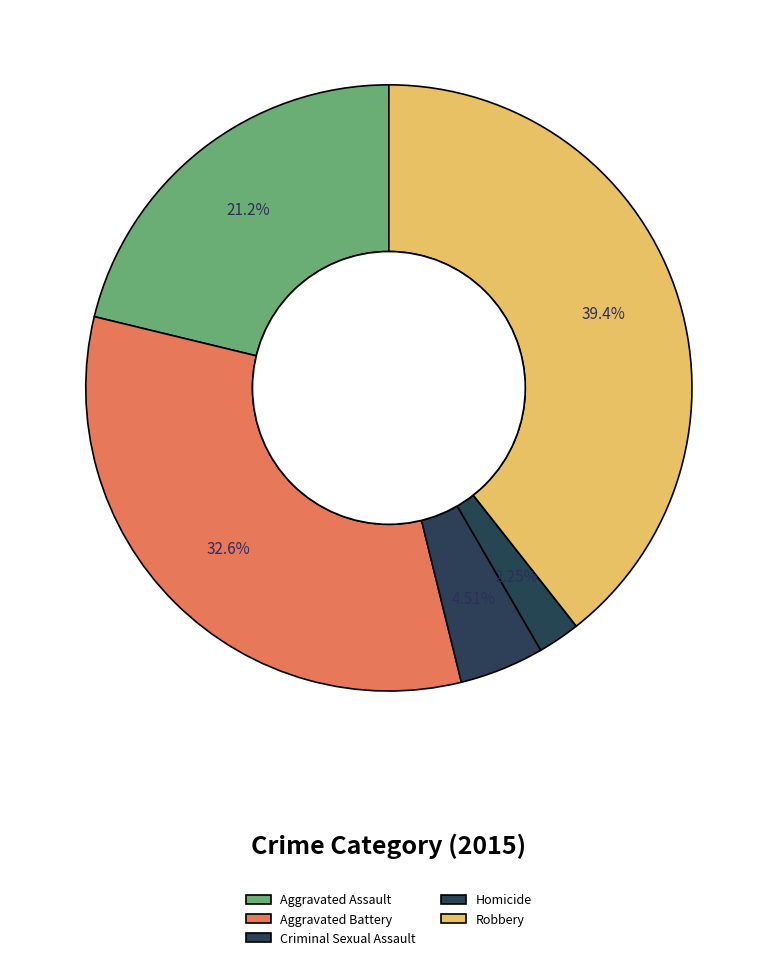

Rank the categories by value from lowest to highest.

Homicide, Criminal Sexual Assault, Aggravated Assault, Aggravated Battery, Robbery